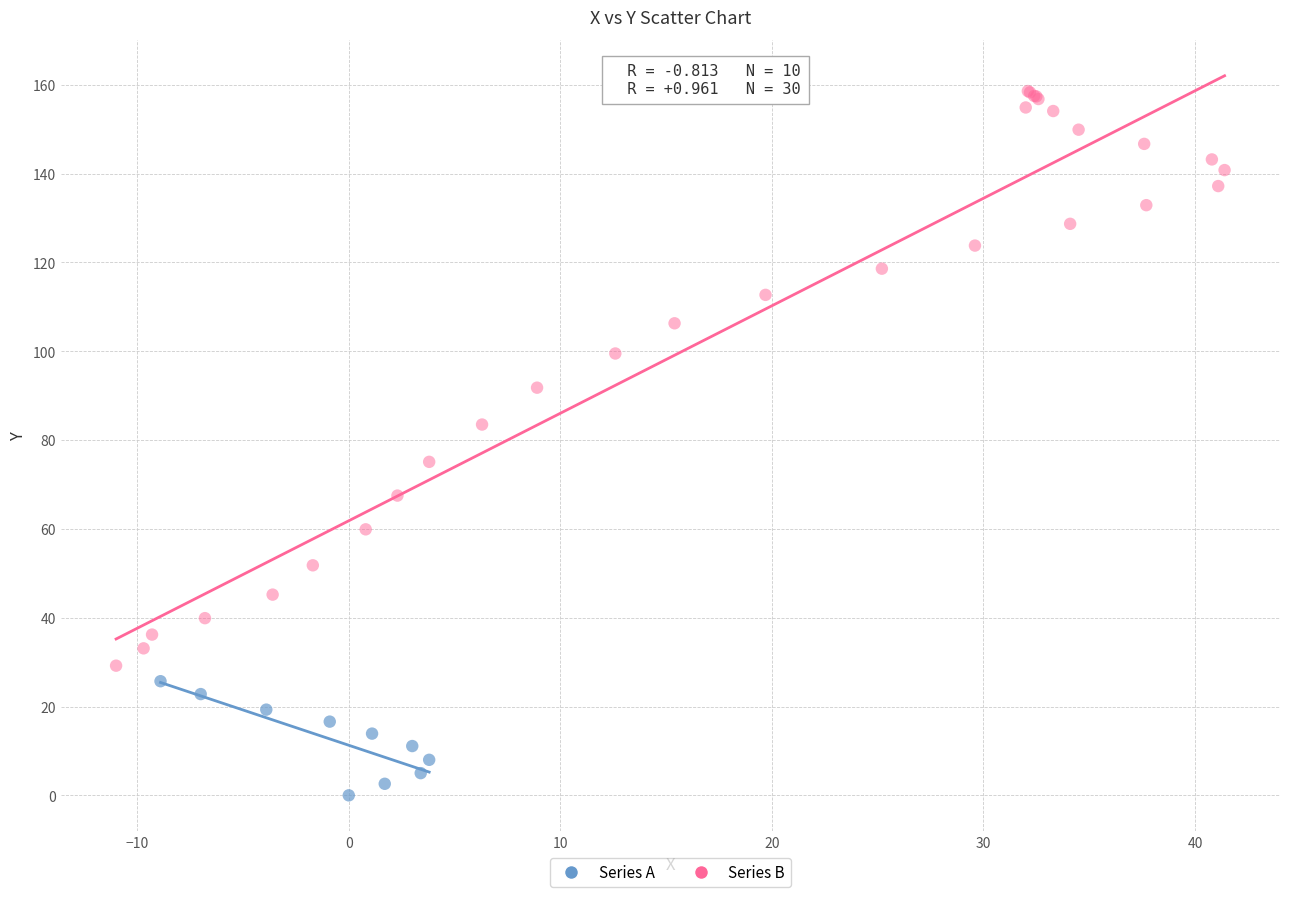

Which series reaches the minimum Y coordinate?

Series A